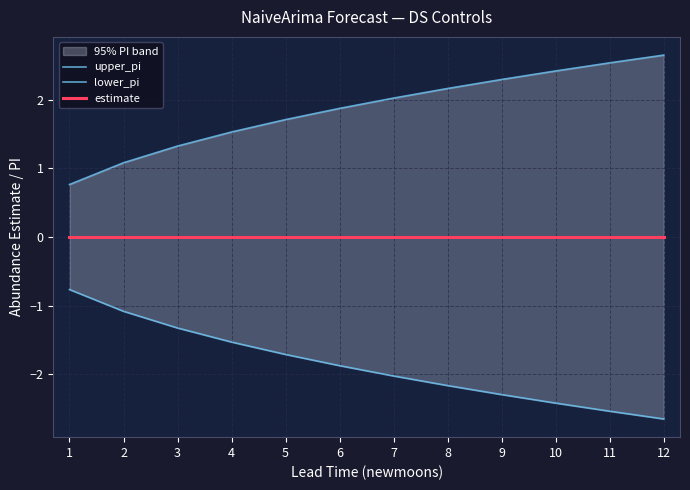

Reading left to right, what are all the values shown in this chart?

upper_pi: 1=0.8	2=1.1	3=1.3	4=1.5	5=1.7	6=1.9	7=2.0	8=2.2	9=2.3	10=2.4	11=2.5	12=2.7
lower_pi: 1=-0.8	2=-1.1	3=-1.3	4=-1.5	5=-1.7	6=-1.9	7=-2.0	8=-2.2	9=-2.3	10=-2.4	11=-2.5	12=-2.7
estimate: 1=0.0	2=0.0	3=0.0	4=0.0	5=0.0	6=0.0	7=0.0	8=0.0	9=0.0	10=0.0	11=0.0	12=0.0